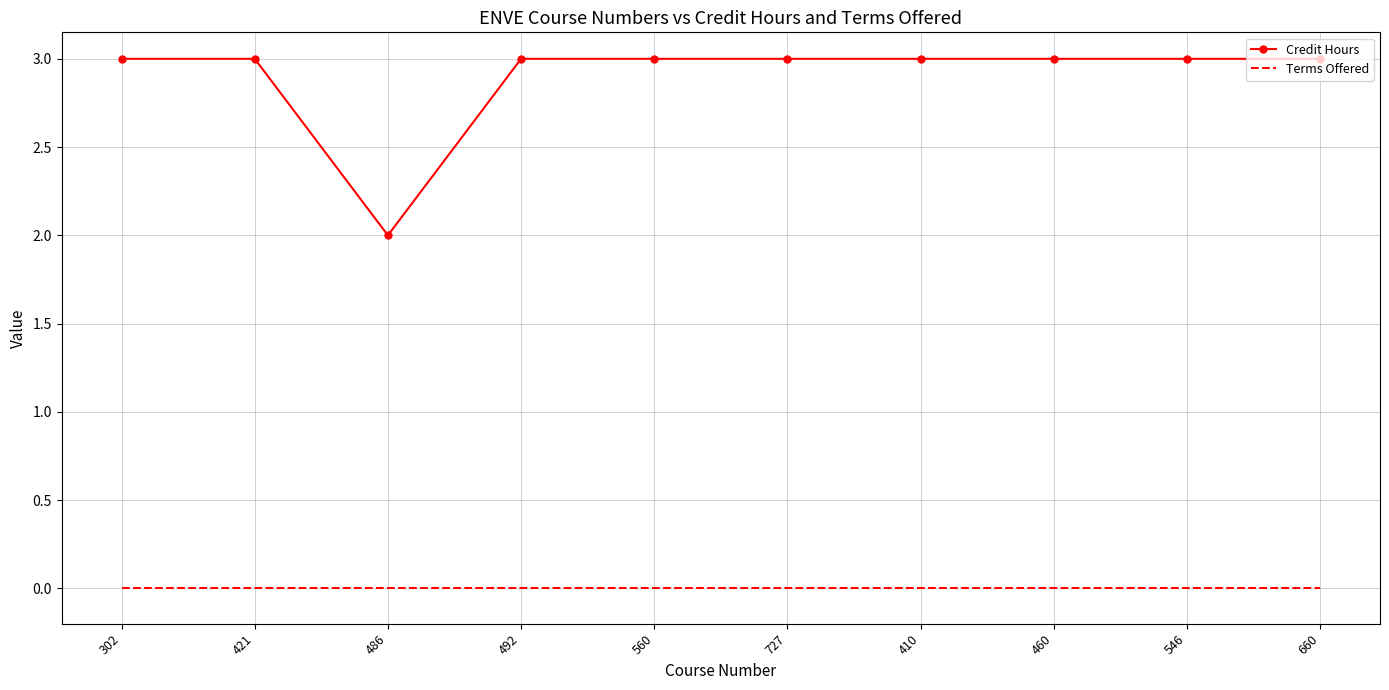

Reading left to right, extract all data points from this chart.

Credit Hours: 3	3	2	3	3	3	3	3	3	3
Terms Offered: 0	0	0	0	0	0	0	0	0	0